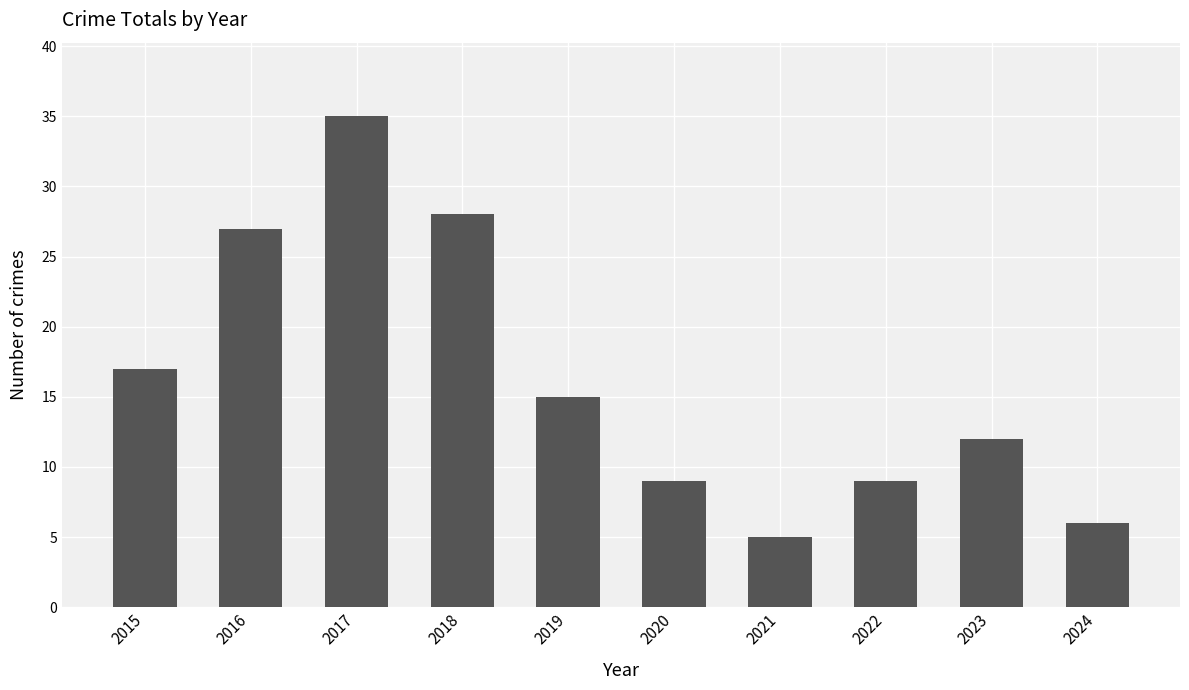

What is the value of the 10th bar from the left?

6